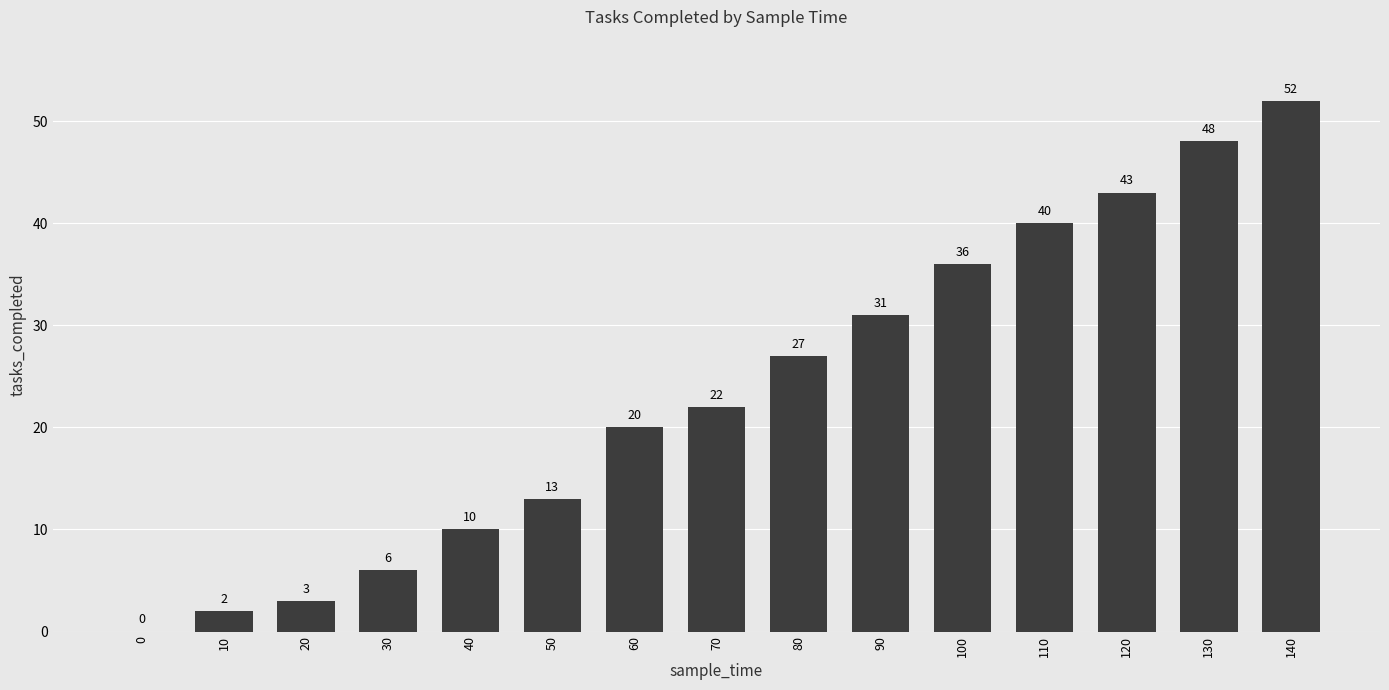

Which label corresponds to the largest value in the chart?

140